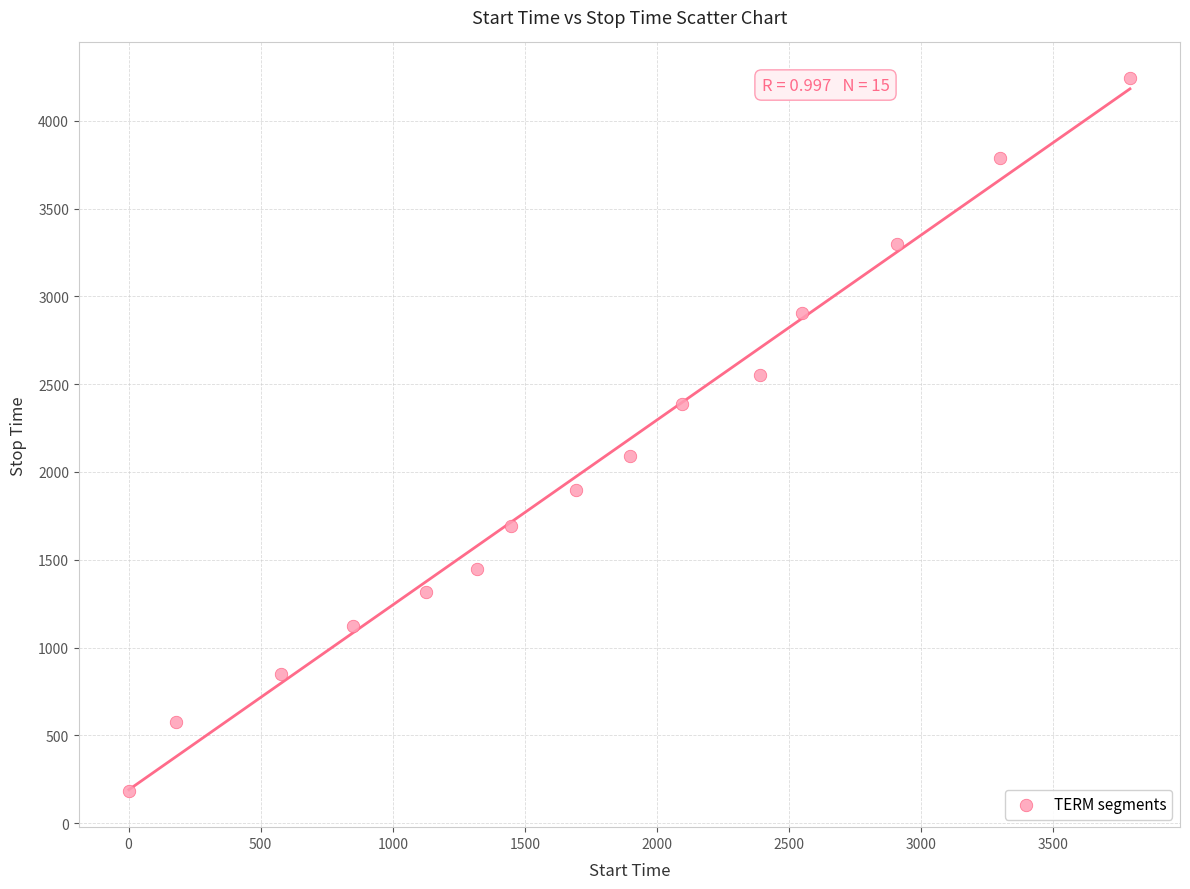

What is the range of Y values (max minus min)?

4063